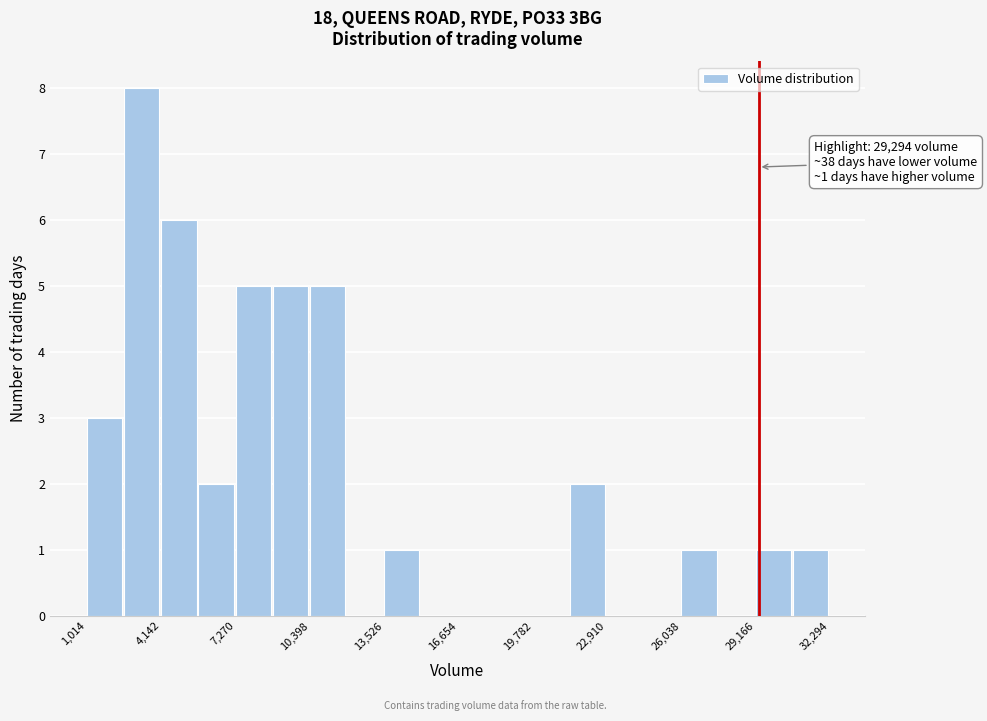

Around what value on the x-axis is the tallest bar? Give the approximate position of its centre, as read against the axis.

3500